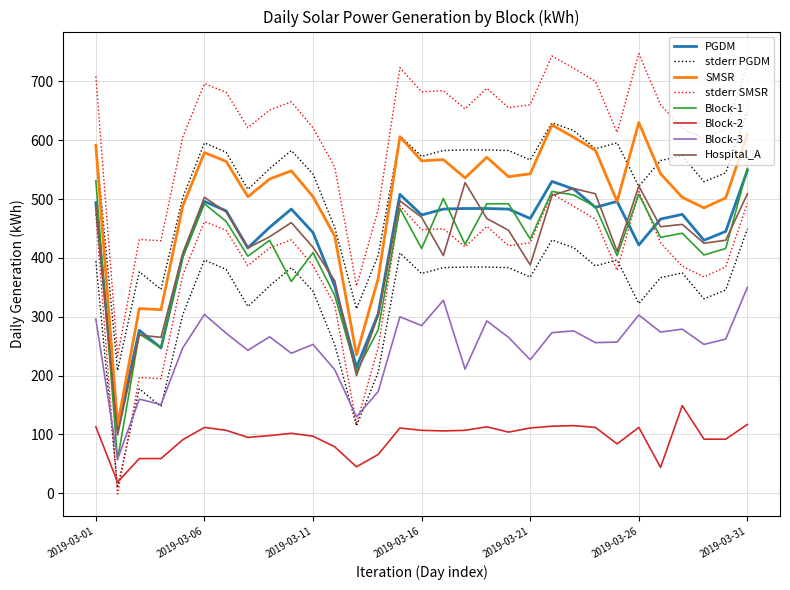

Is this an area chart (filled region under the line)?

No